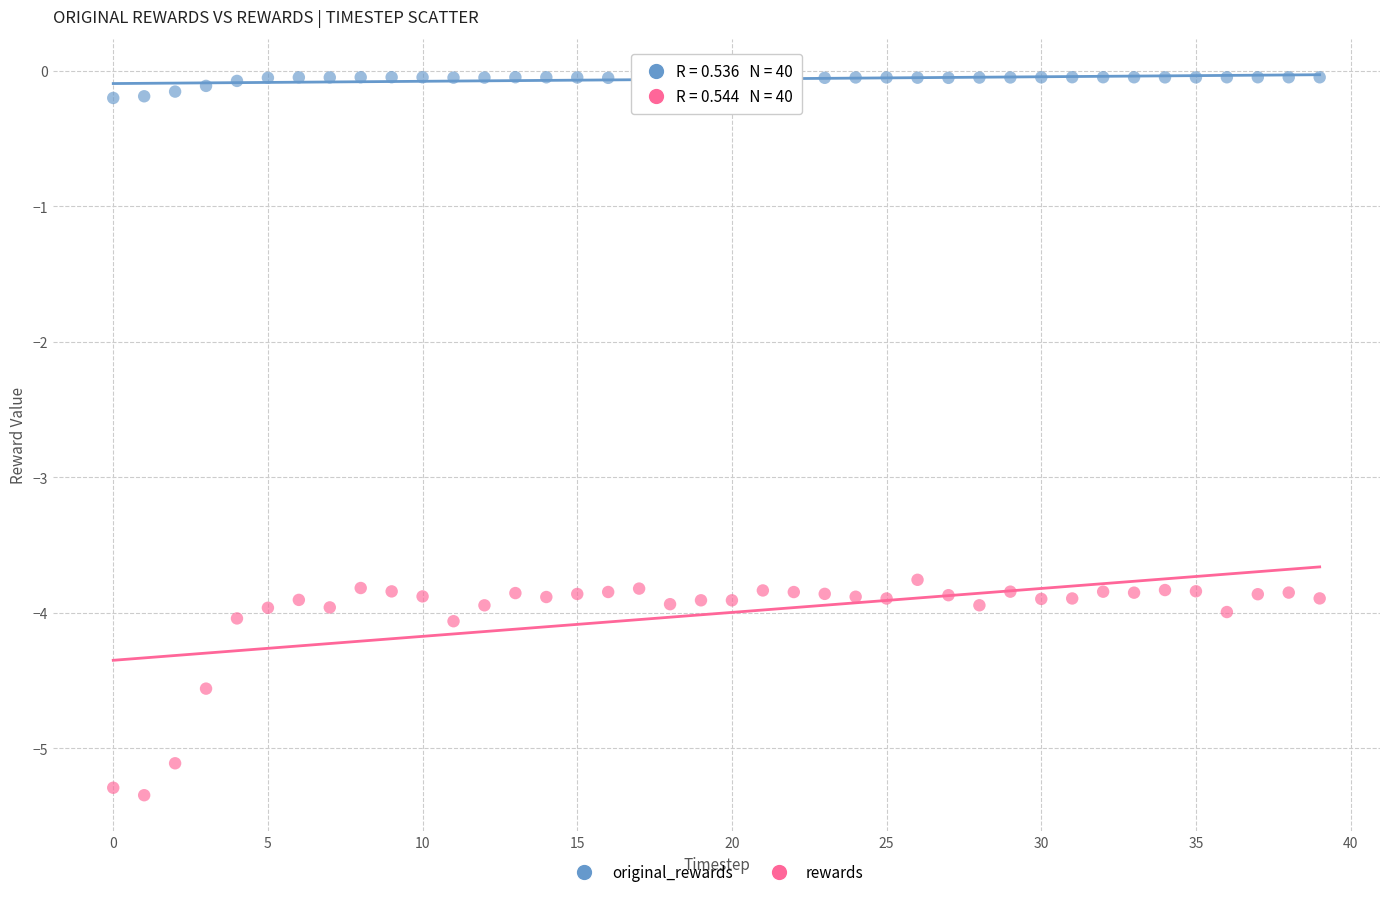

Across all data points, what is the range of Y values (max minus min)?

5.3